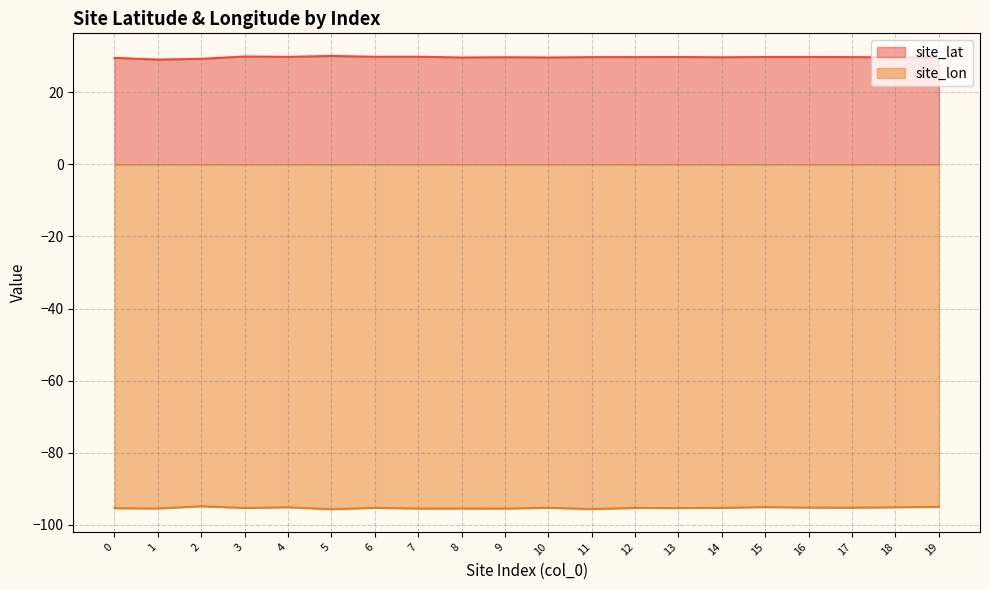

What is the sum of all site_lat values?

593.6